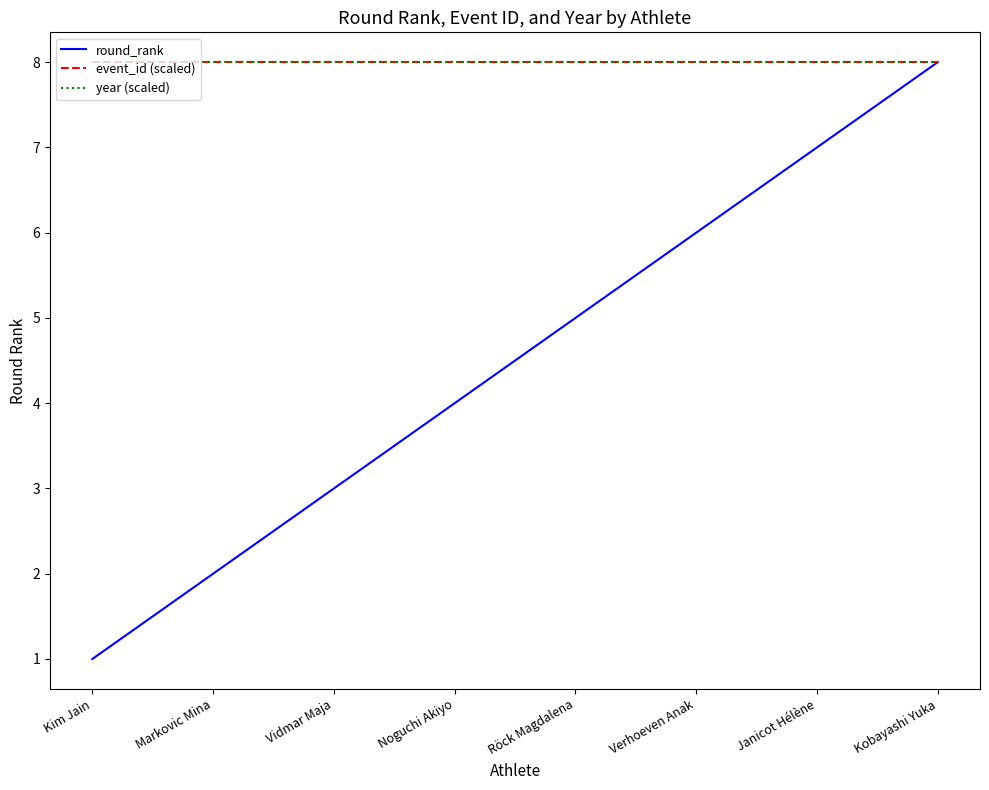

What is the sum of all event_id (scaled) values?

64